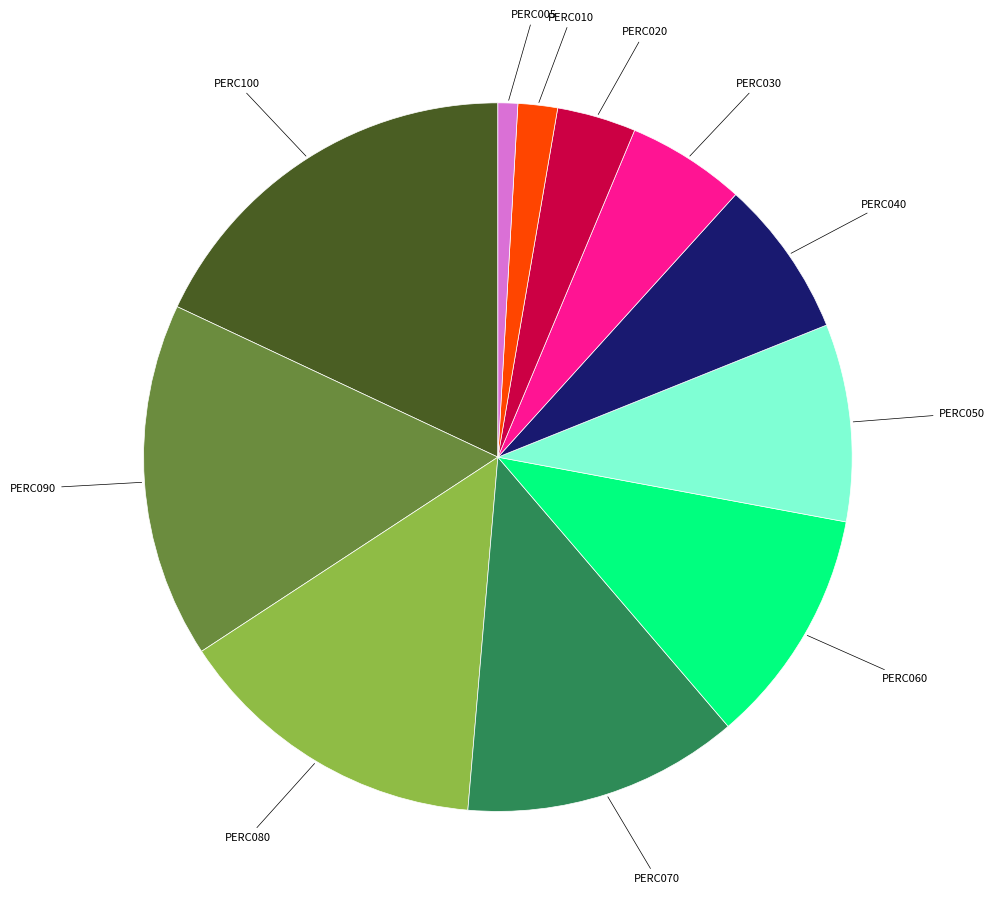

Is there any slice that represents more than half of the pie?

No